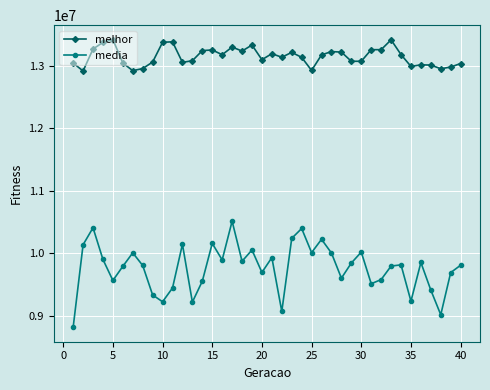

What is the value of the media point at the 34th from the left?

9815958.7